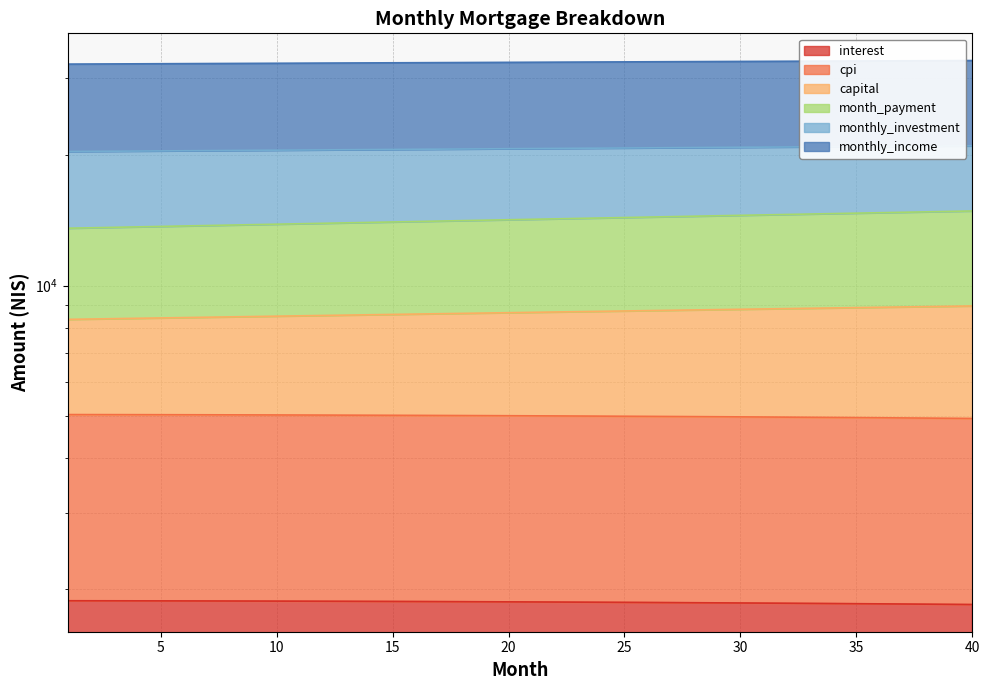

What is the highest value of the monthly_investment series?

8977.1